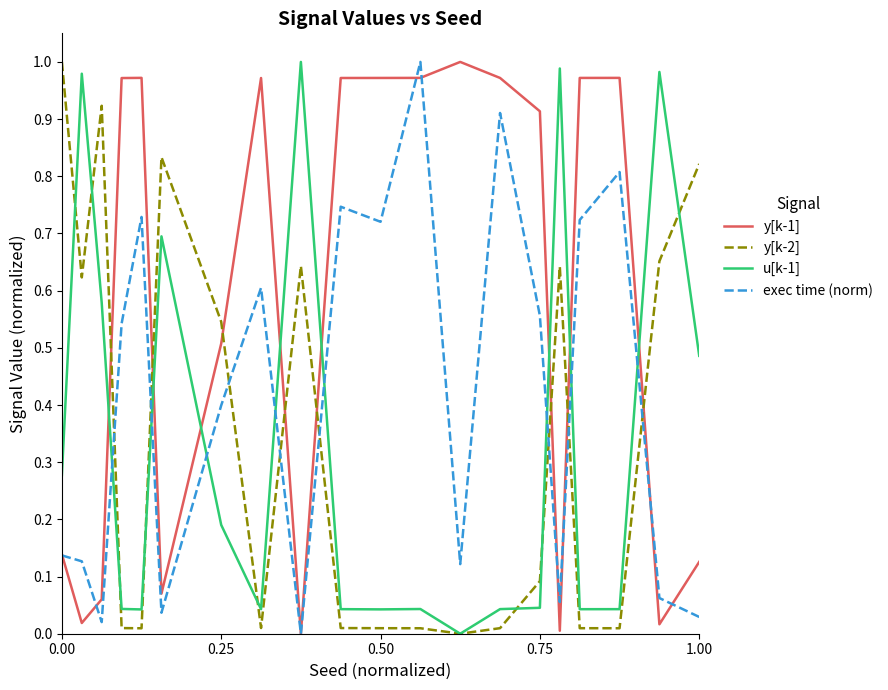

Which series has the largest total across all categories?

y[k-1]